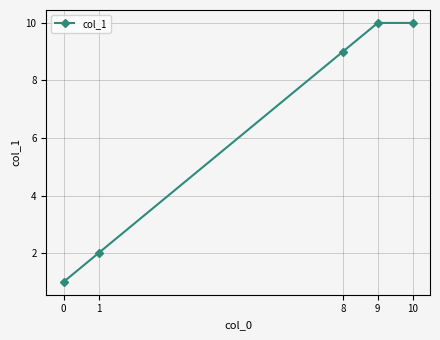

How many data points does each series have?

5